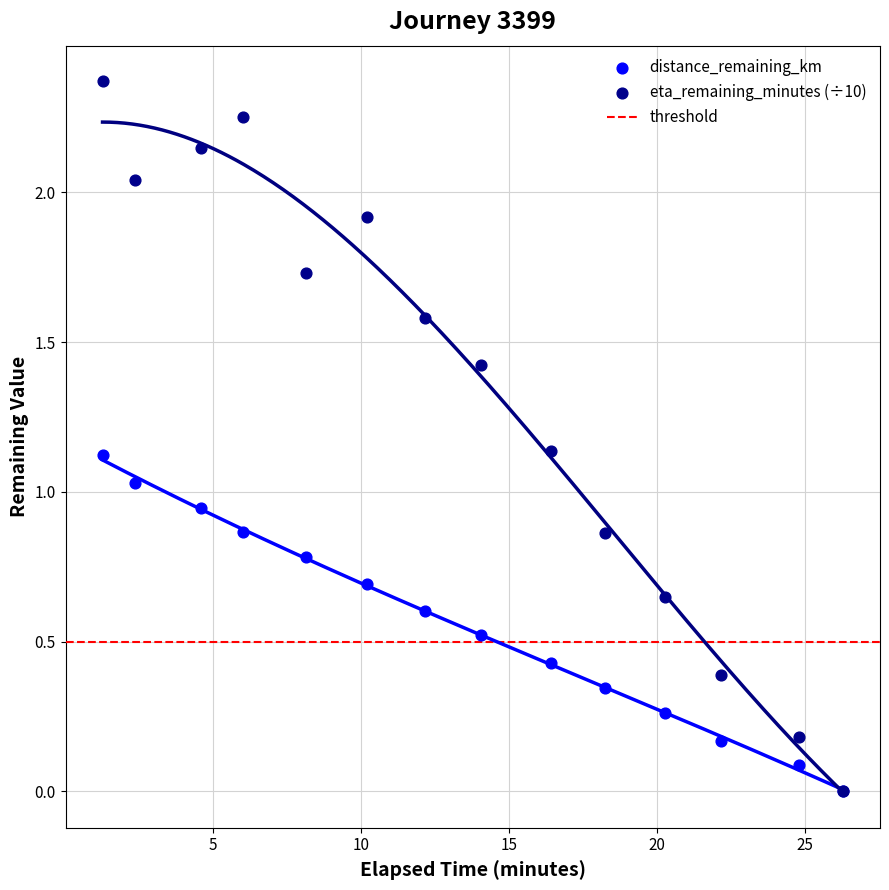

Which series has the widest spread of Y values?

eta_remaining_minutes